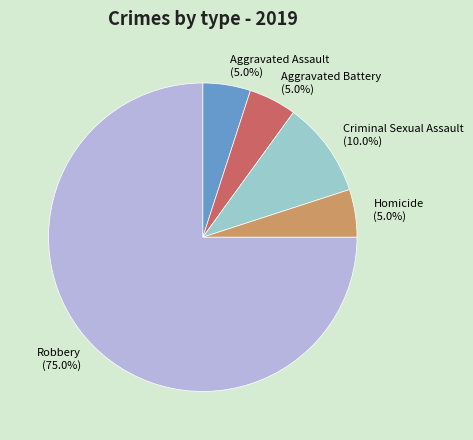

Do Homicide and Robbery together represent more than half of the pie?

Yes